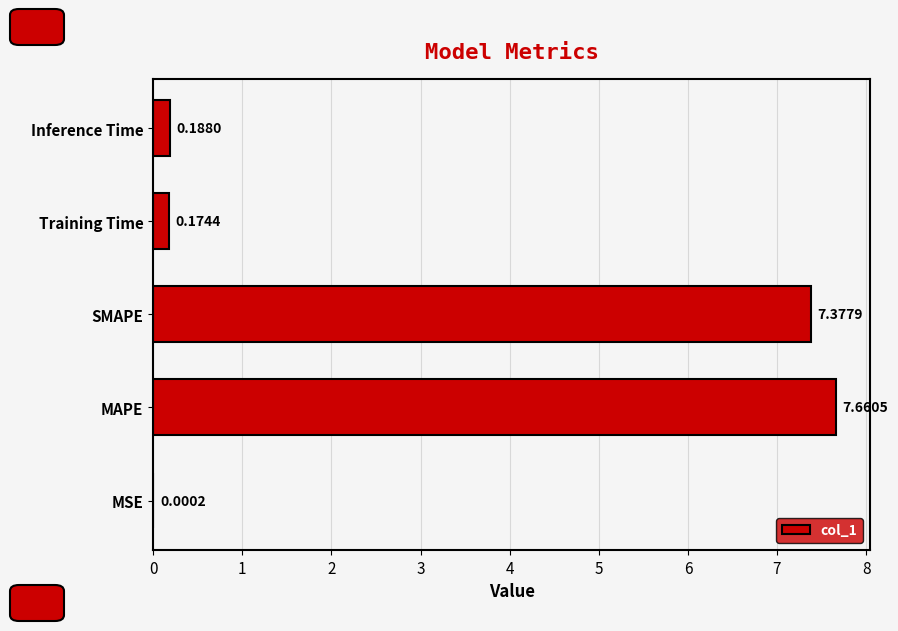

What is the sum of the values at SMAPE and Training Time?

7.6